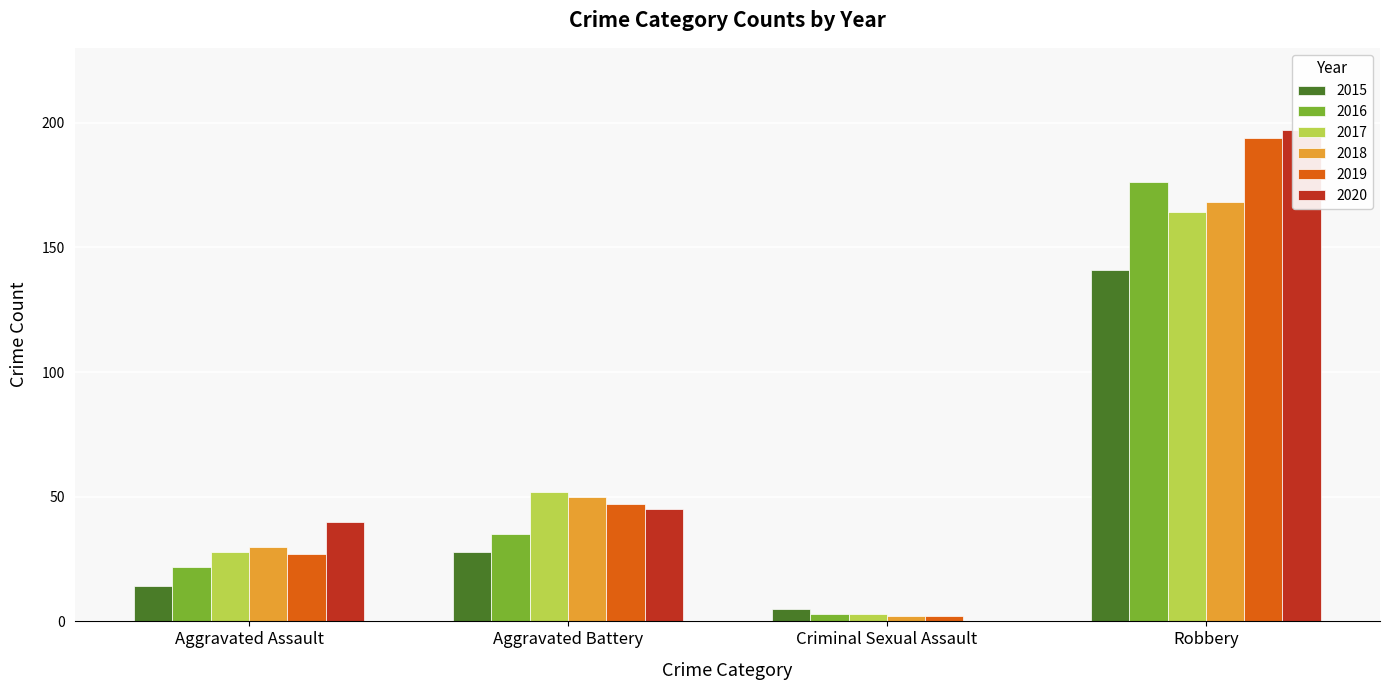

Which series changed the most between Aggravated Assault and Robbery?

2019